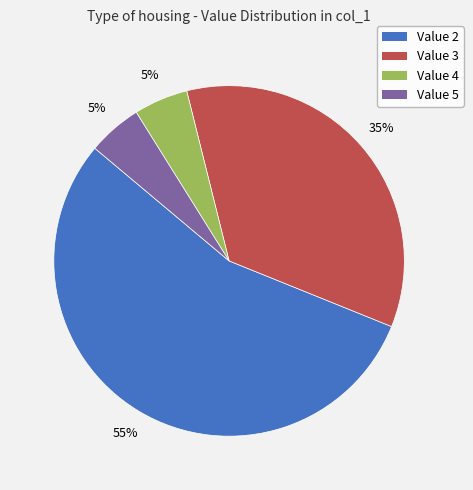

Do Value 3 and Value 2 together represent more than half of the pie?

Yes